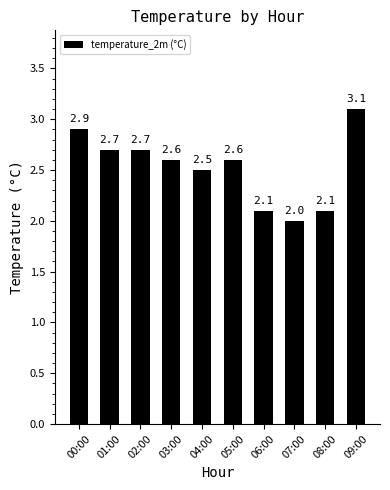

Reading left to right, what are all the values shown in this chart?

00:00=2.9	01:00=2.7	02:00=2.7	03:00=2.6	04:00=2.5	05:00=2.6	06:00=2.1	07:00=2.0	08:00=2.1	09:00=3.1